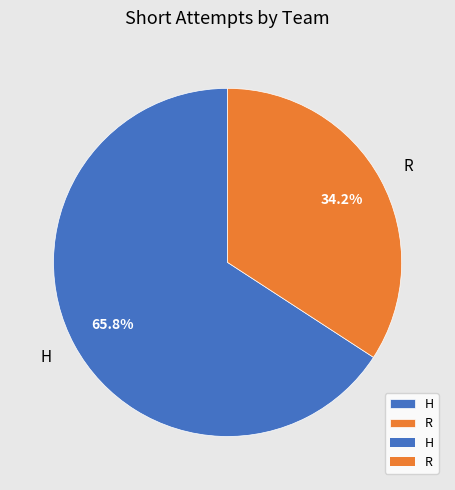

The H slice represents 66% of the pie. True or false?

True